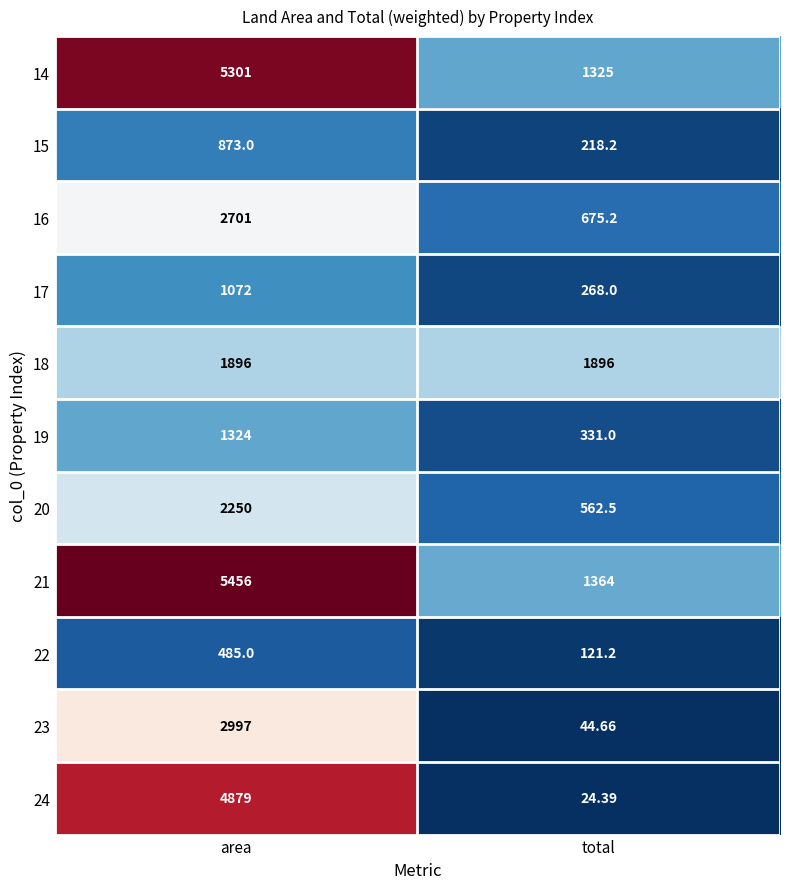

Is the value of 21 at area greater than the value of 17 at area?

Yes